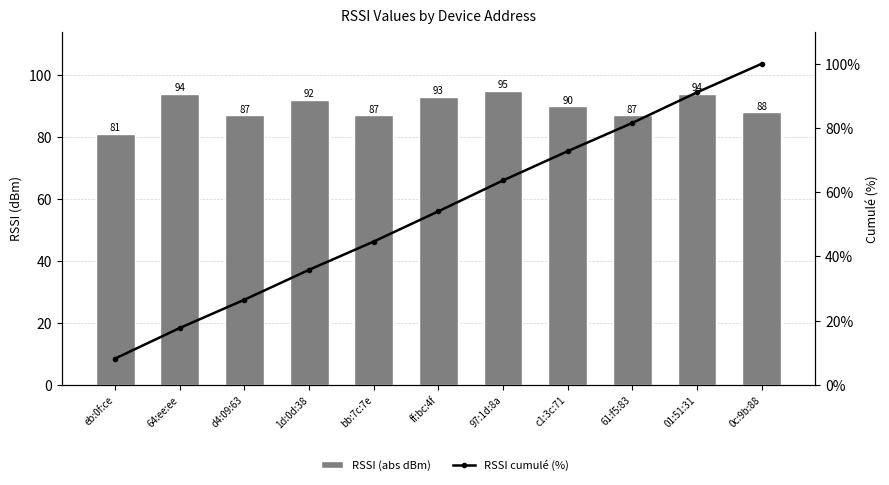

What is the value of the RSSI (abs dBm) bar at the 11th from the left?

88.0